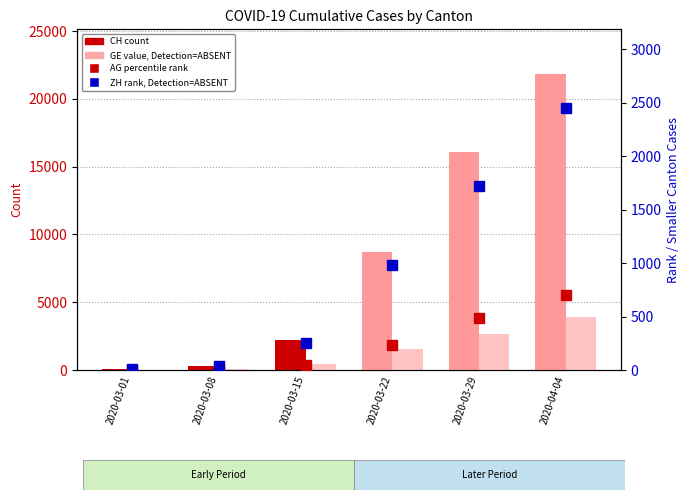

At which label does AG (percentile rank) first exceed 235?

2020-03-29